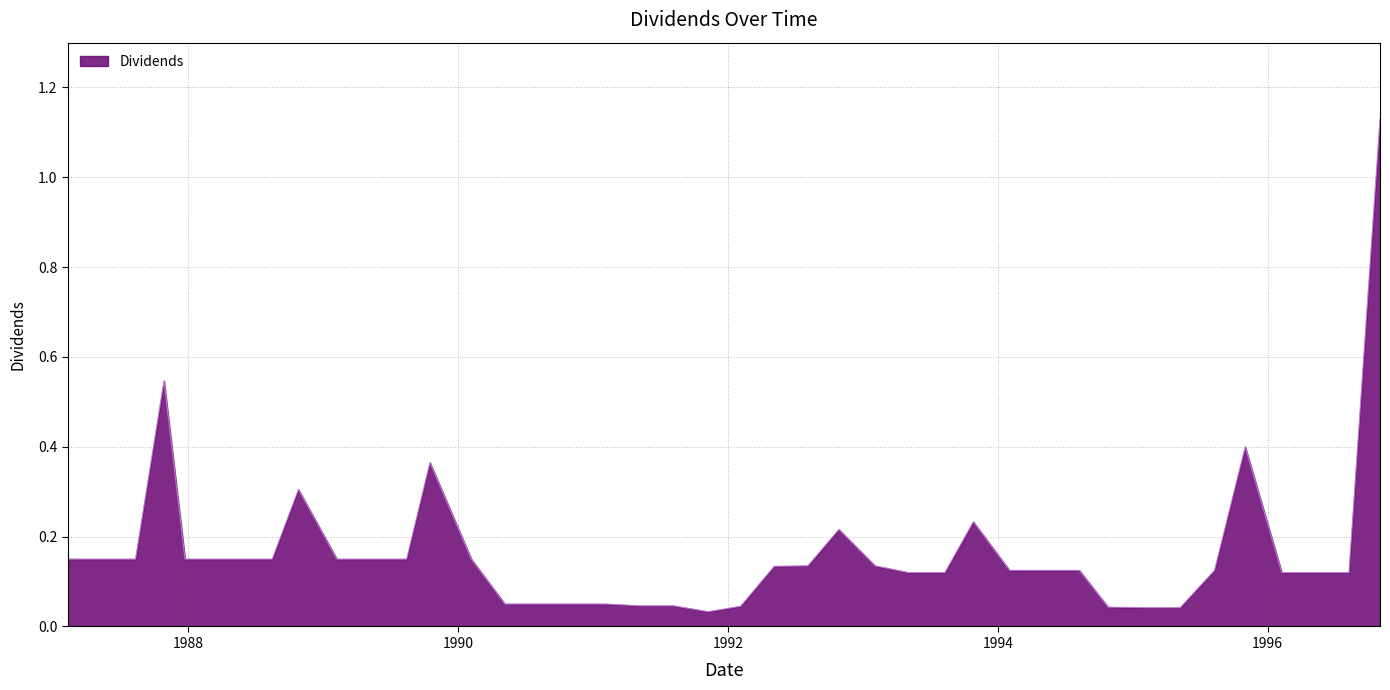

Reading left to right, extract all data points from this chart.

1987-02-09=0.1	1987-05-11=0.1	1987-08-11=0.1	1987-10-27=0.5	1987-12-23=0.1	1988-05-09=0.1	1988-08-15=0.1	1988-10-25=0.3	1989-02-06=0.1	1989-05-02=0.1	1989-08-14=0.1	1989-10-16=0.4	1990-02-05=0.1	1990-05-07=0.1	1990-08-02=0.1	1990-11-05=0.1	1991-02-04=0.1	1991-05-07=0.0	1991-08-06=0.0	1991-11-08=0.0	1992-02-04=0.0	1992-05-05=0.1	1992-08-04=0.1	1992-10-27=0.2	1993-02-02=0.1	1993-05-04=0.1	1993-08-10=0.1	1993-10-26=0.2	1994-02-01=0.1	1994-05-10=0.1	1994-08-09=0.1	1994-10-26=0.0	1995-02-07=0.0	1995-05-09=0.0	1995-08-10=0.1	1995-11-01=0.4	1996-02-08=0.1	1996-05-09=0.1	1996-08-08=0.1	1996-10-31=1.1